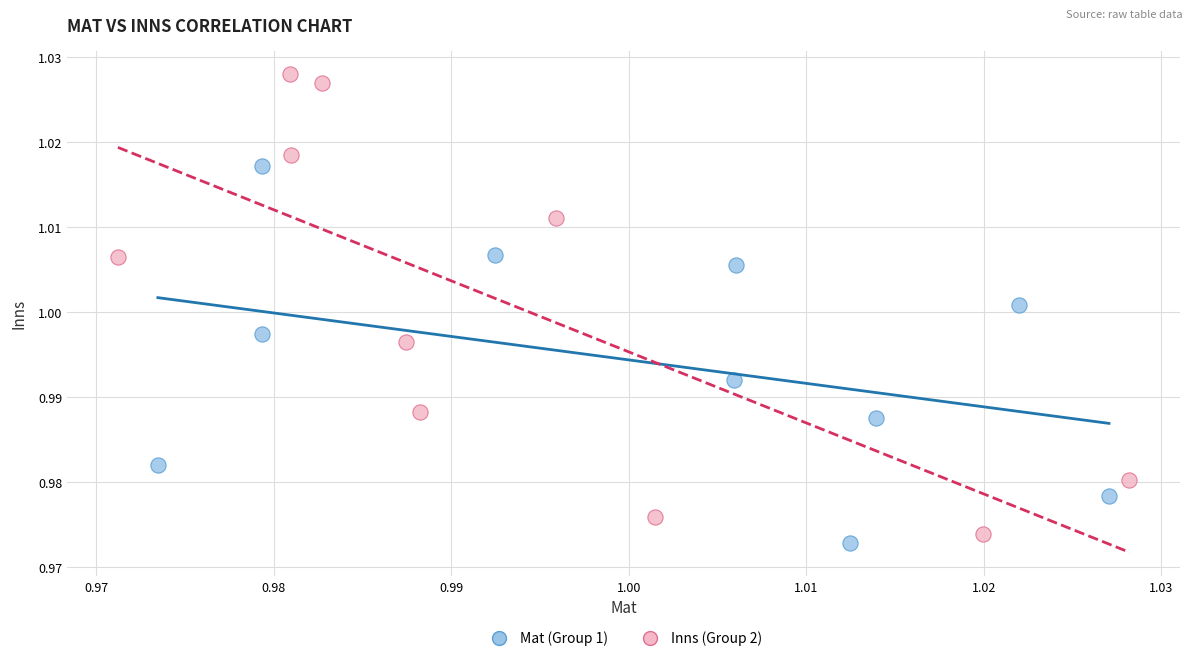

Which series reaches the maximum Y coordinate?

Inns (Group 2)